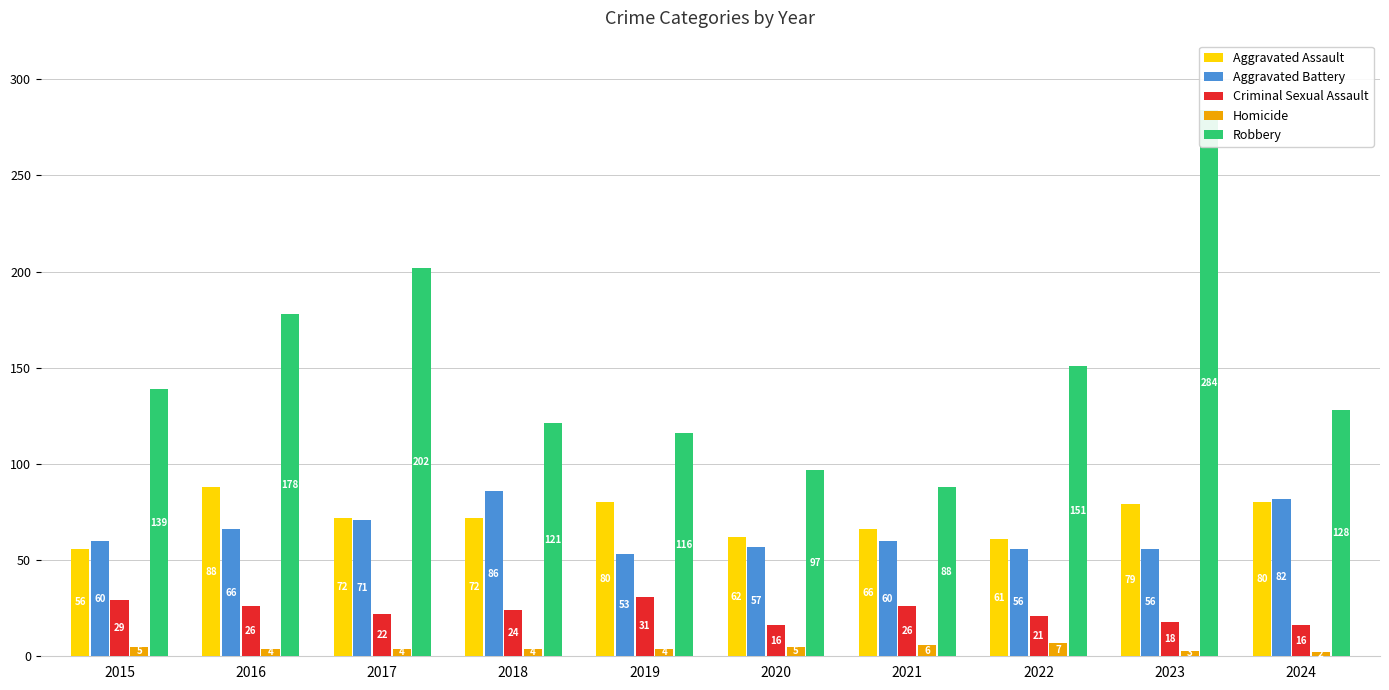

What is the difference between the second highest and second lowest values in the Homicide series?

3